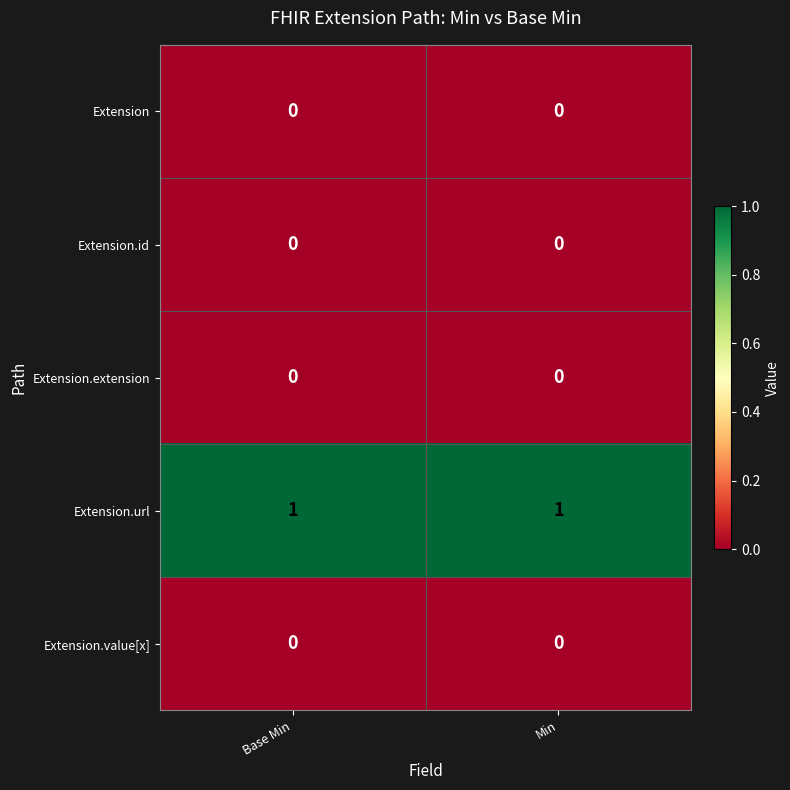

Reading right to left, extract all data points from this chart.

Extension: Min=0	Base Min=0
Extension.id: Min=0	Base Min=0
Extension.extension: Min=0	Base Min=0
Extension.url: Min=1	Base Min=1
Extension.value[x]: Min=0	Base Min=0